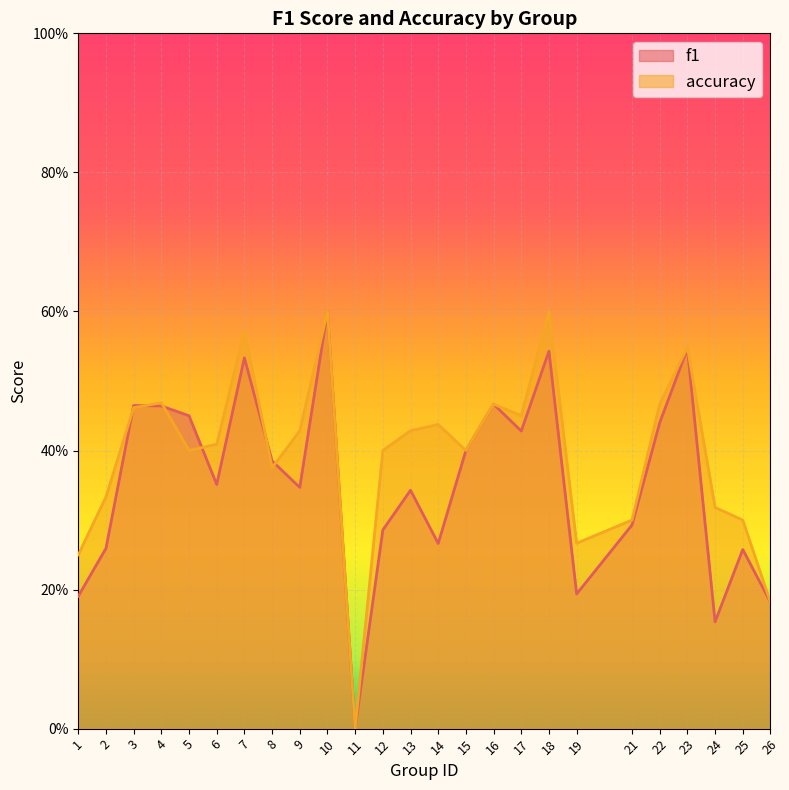

Where is f1 nearest to the value 0?

11